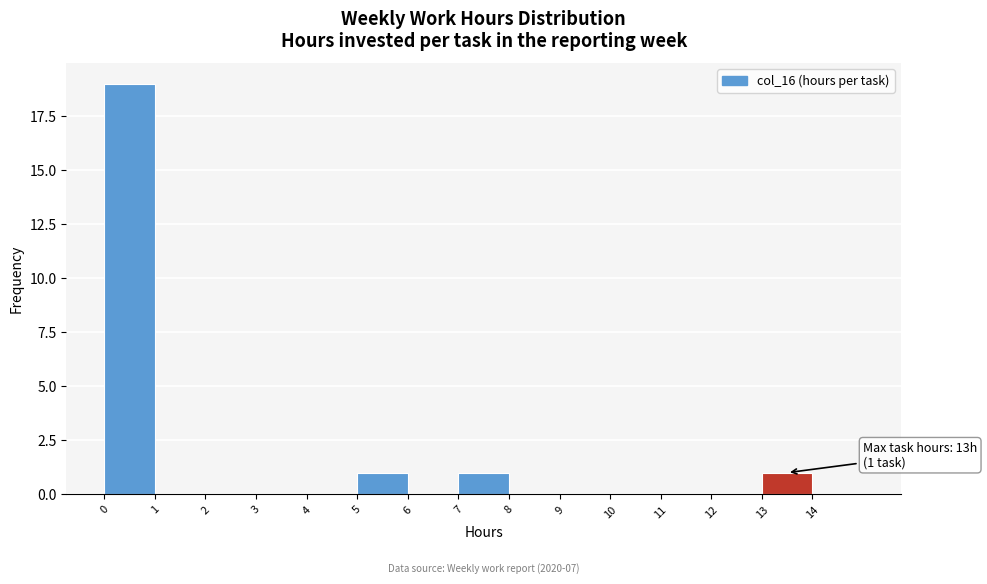

Over which range of the x-axis is the bar tallest?

0 to 1